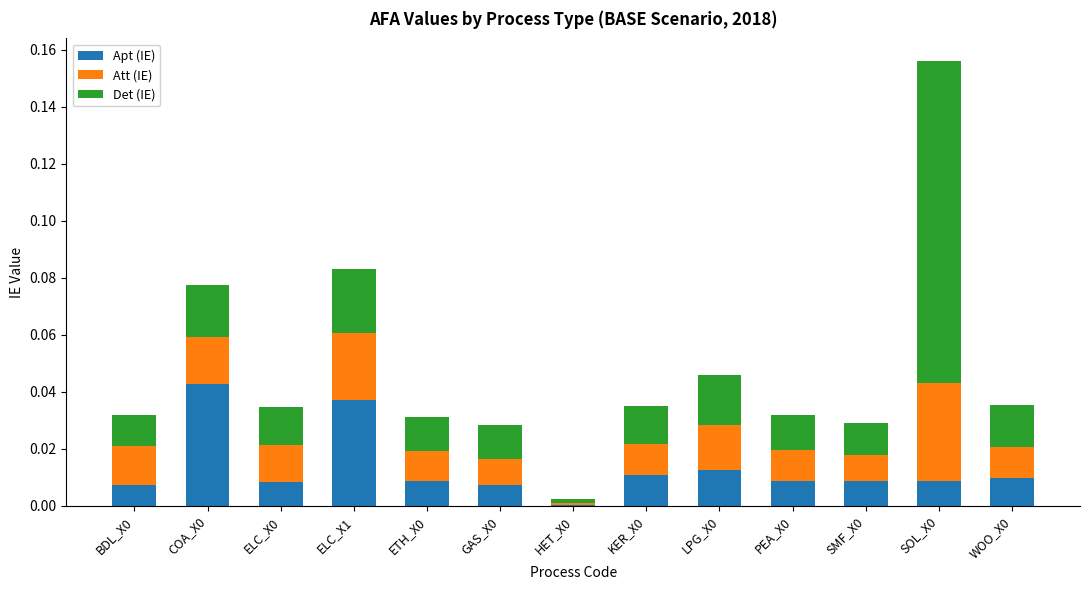

True or false: Apt (IE) has a value of 0.0 at WOO_X0.

True